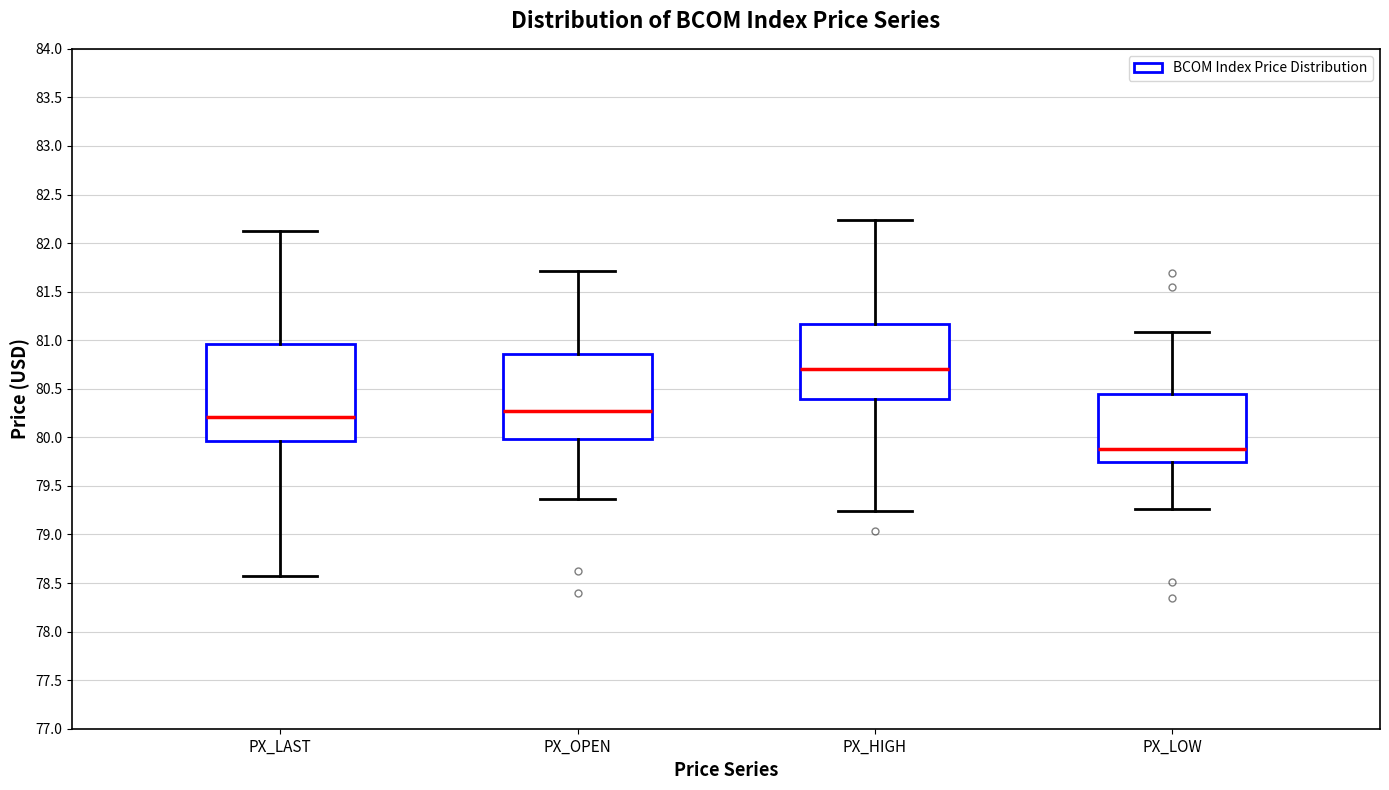

Reading left to right, read every box against the y-axis: the position of its median line, the range the box covers, and the ends of its whiskers. The values are not printed on the chart, so give them approximately, as read against the axis.

PX_LAST: median 80.20, box 79.95 to 80.95, whiskers 78.55 to 82.10
PX_OPEN: median 80.25, box 80.00 to 80.85, whiskers 79.35 to 81.70
PX_HIGH: median 80.70, box 80.40 to 81.15, whiskers 79.25 to 82.25
PX_LOW: median 79.90, box 79.75 to 80.45, whiskers 79.25 to 81.10